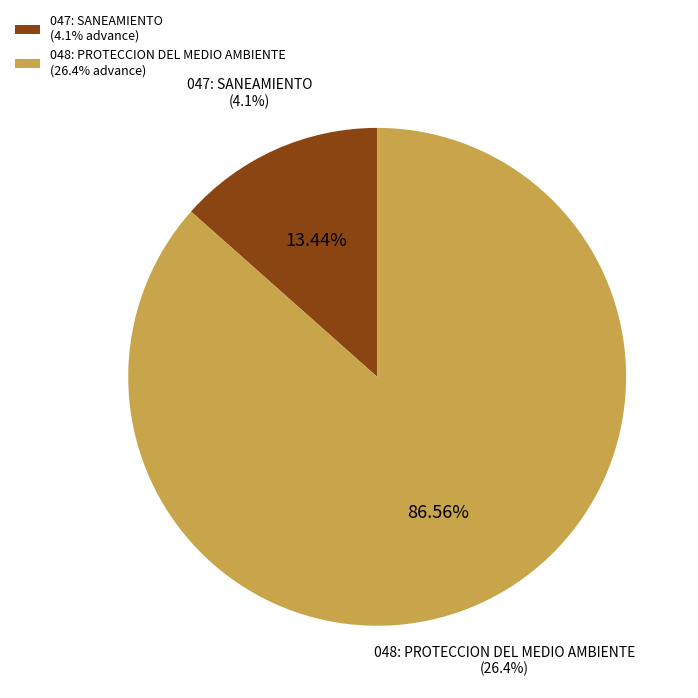

Between 047: SANEAMIENTO and 048: PROTECCION DEL MEDIO AMBIENTE, which is larger?

048: PROTECCION DEL MEDIO AMBIENTE